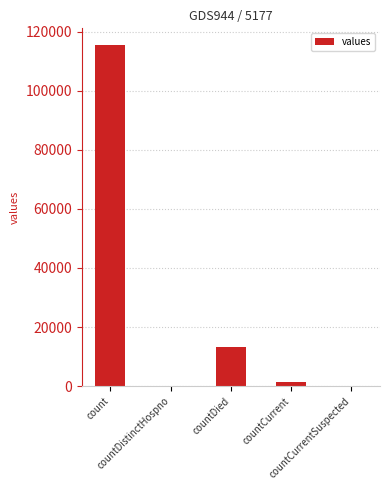

How many distinct data groups are displayed?

1